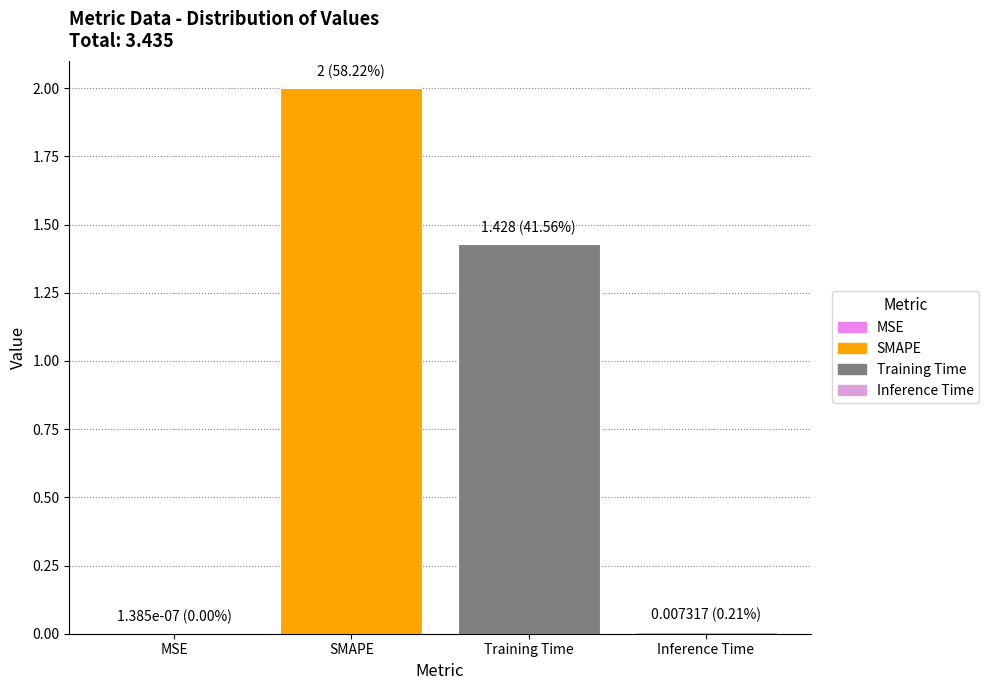

Are the bars horizontal?

No